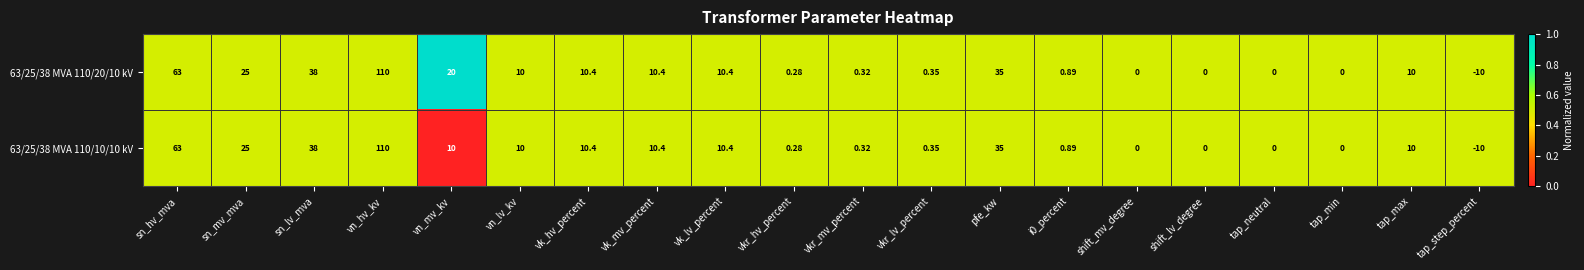

Which series has the largest total across all categories?

63/25/38 MVA 110/20/10 kV